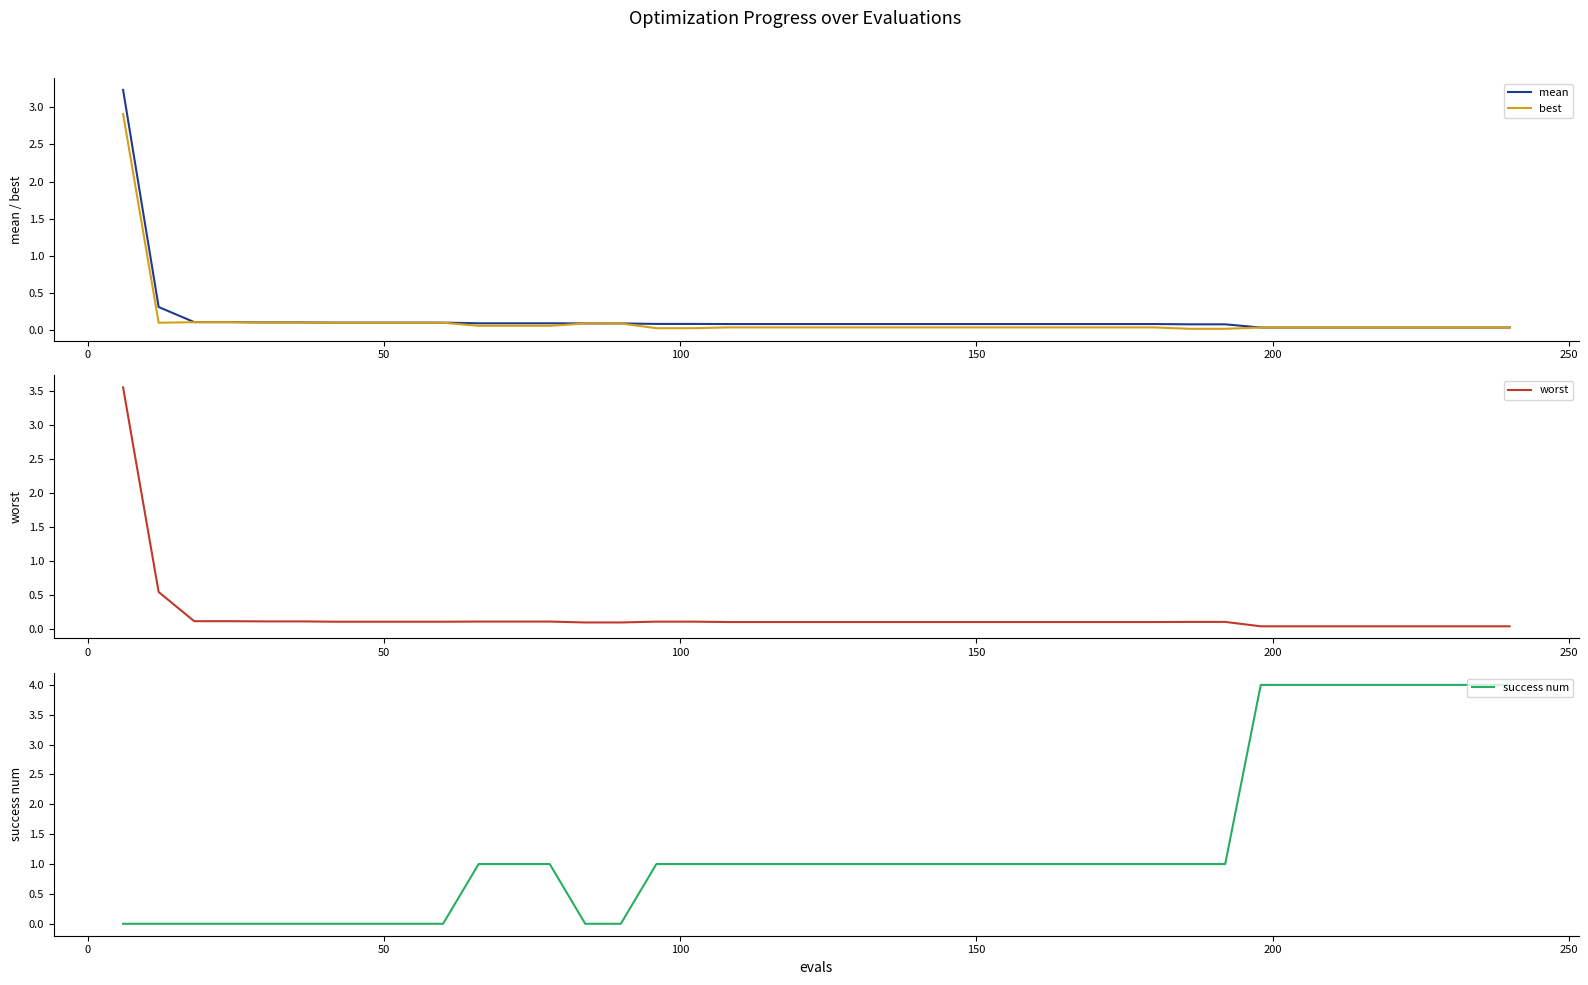

How many categories are shown in the chart?

40